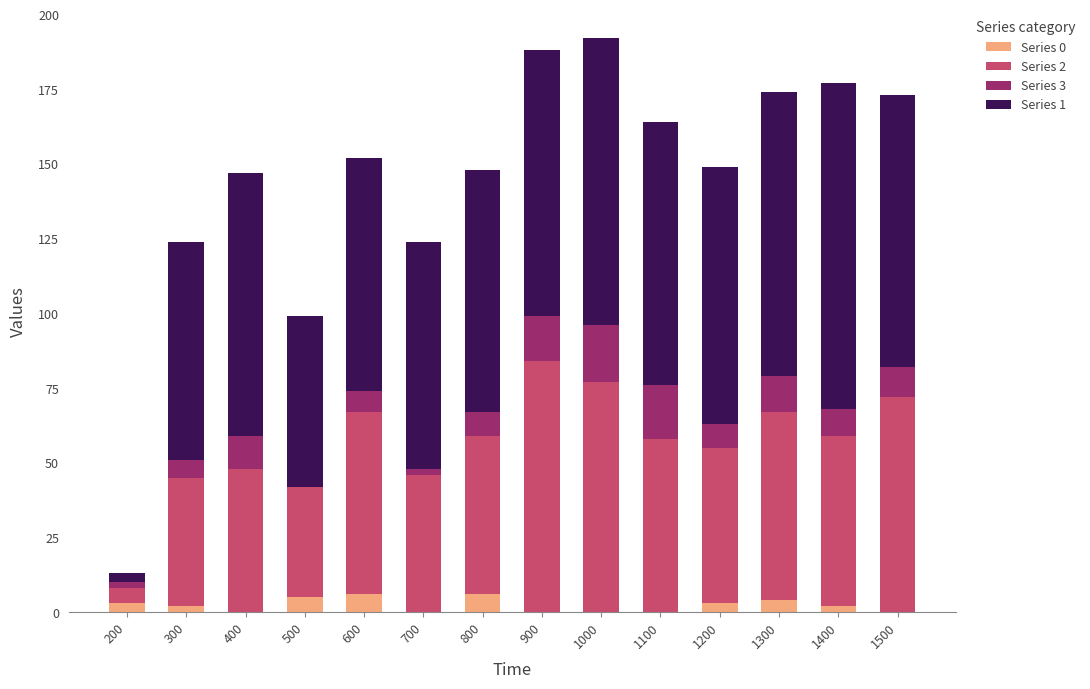

What is the total value across all series at 400?

147